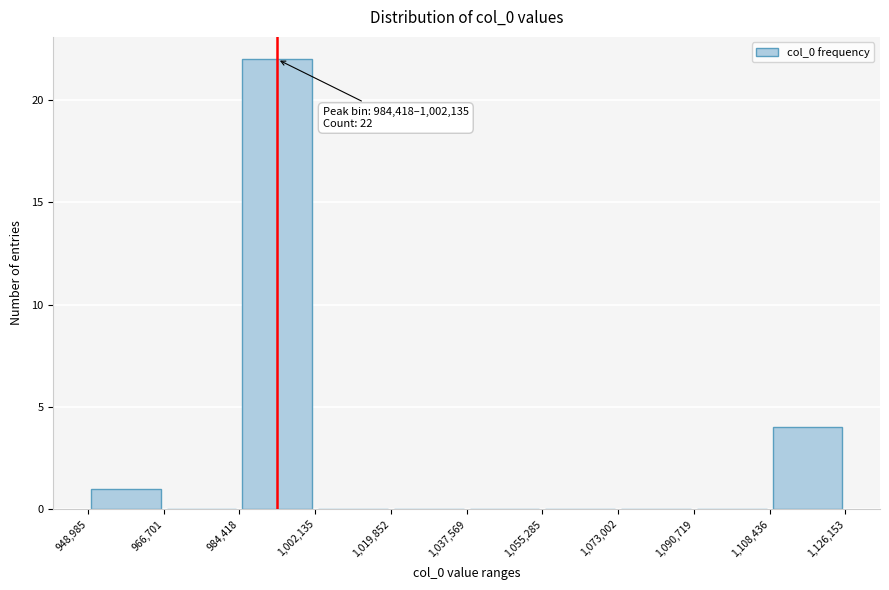

Over which range of the x-axis is the bar tallest?

984,418 to 1,002,135